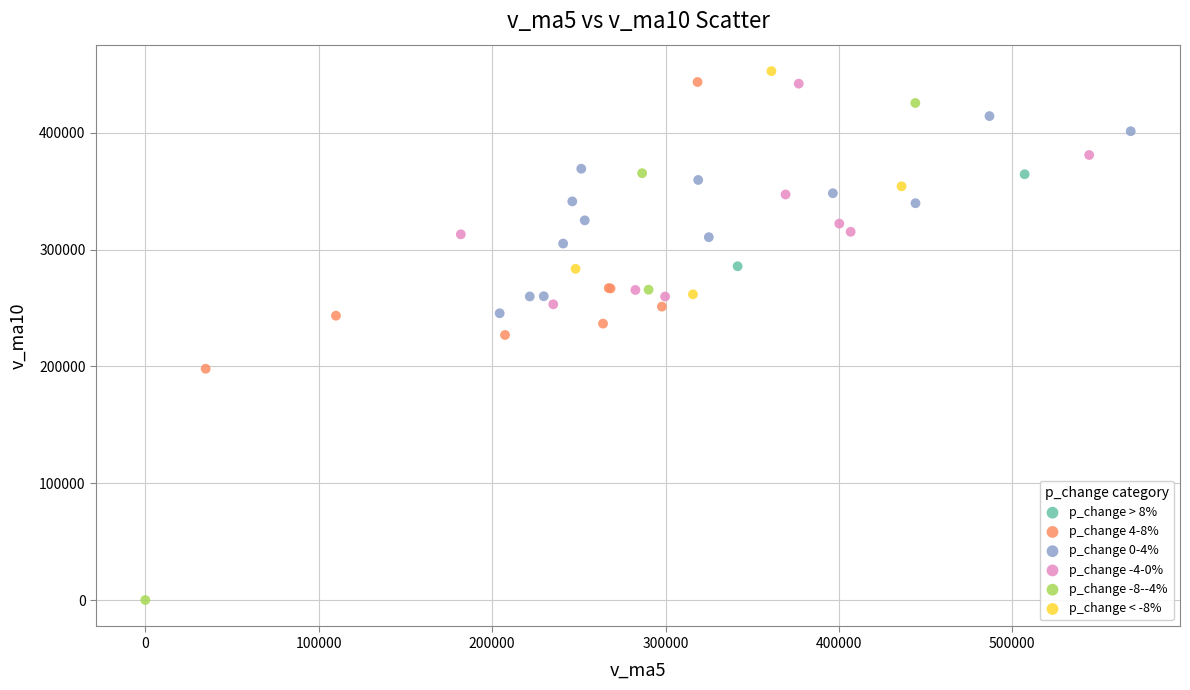

What are all the series names shown in the legend?

p_change > 8%, p_change 4-8%, p_change 0-4%, p_change -4-0%, p_change -8--4%, p_change < -8%